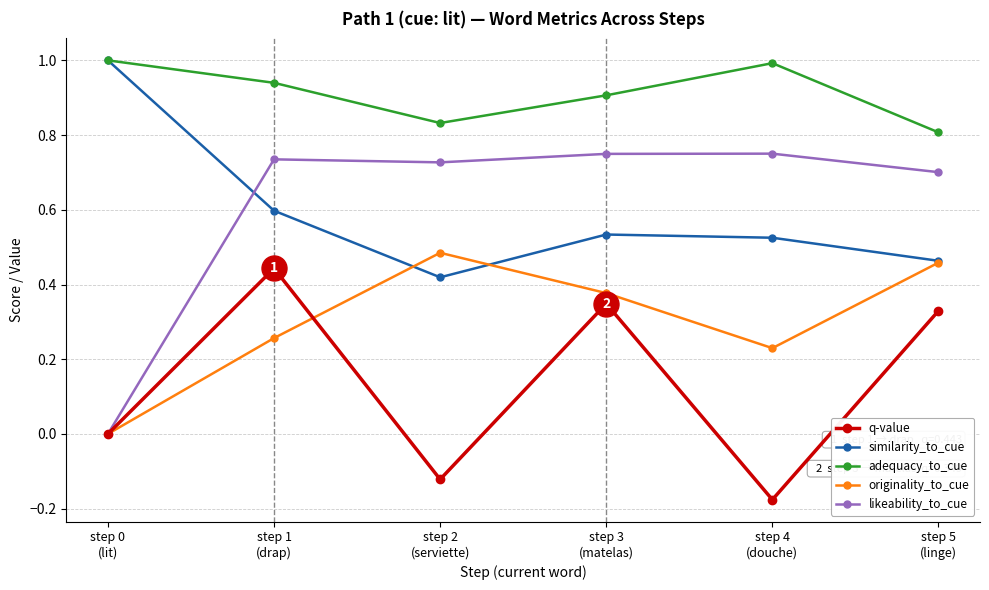

What is the value of the adequacy_to_cue point at the 5th from the left?

1.0